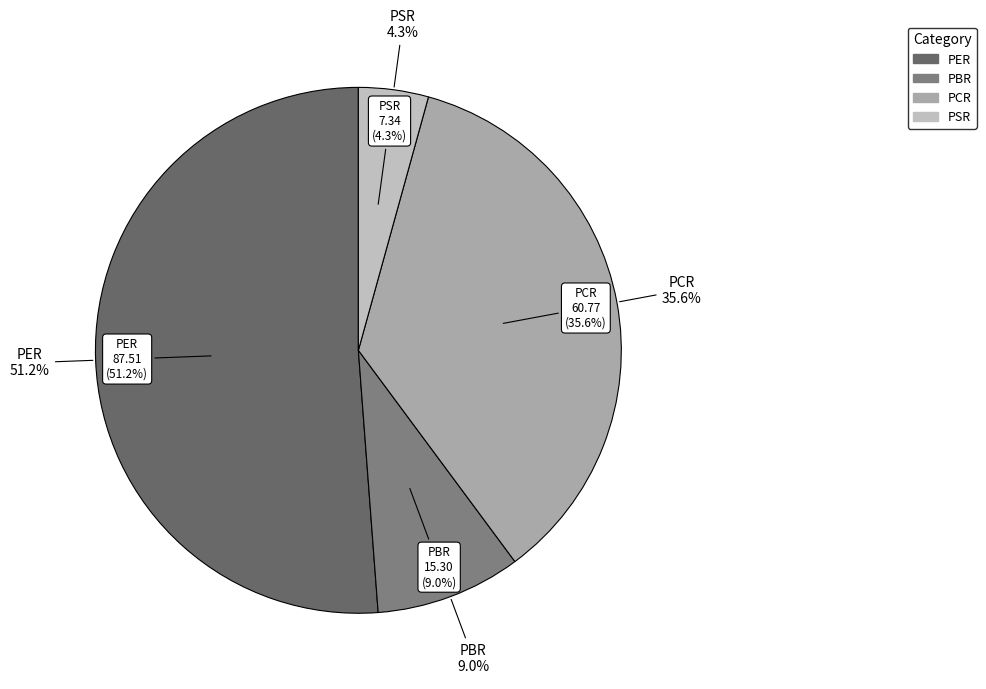

Which slice is the smallest?

PSR